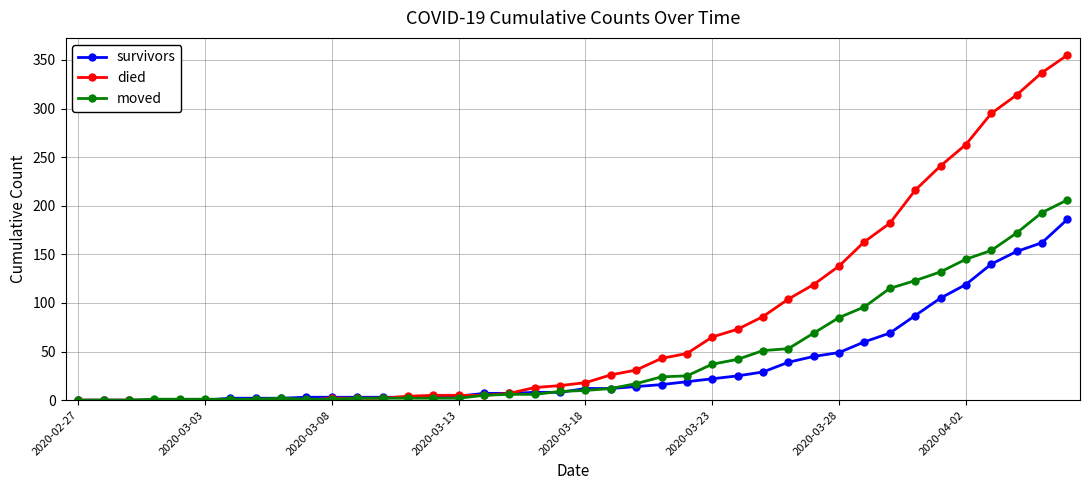

At how many categories does at least one series exceed 276?

4